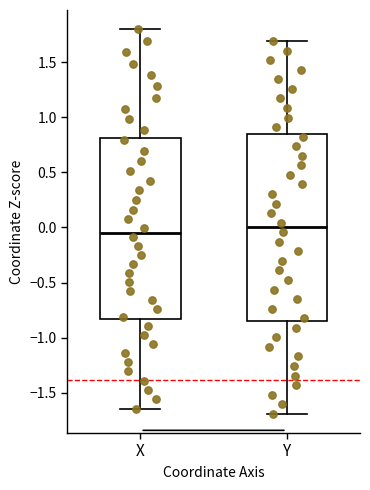

Where is the upper edge of the box for Y on the y-axis? The values are not printed on the chart, so give them approximately, as read against the axis.

0.85